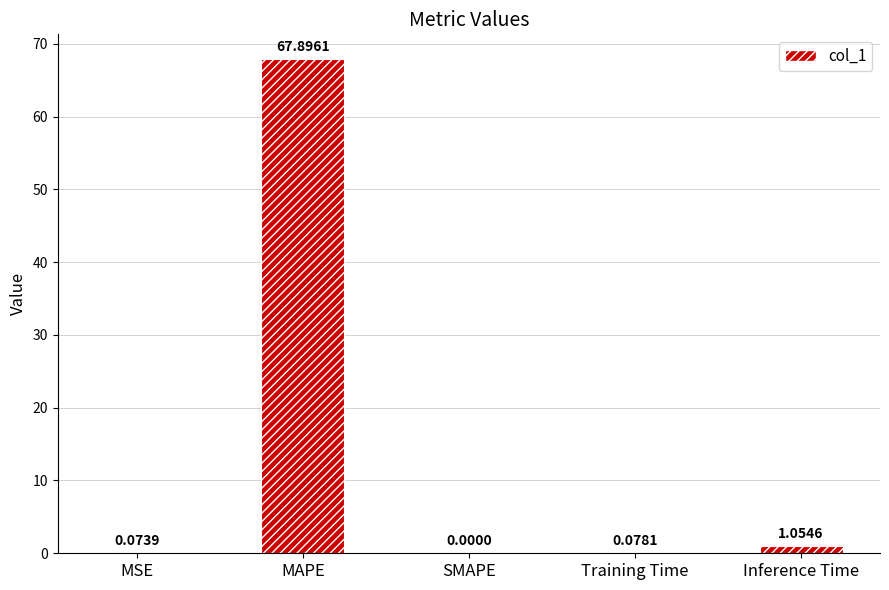

Where is the data nearest to the value 33?

Inference Time